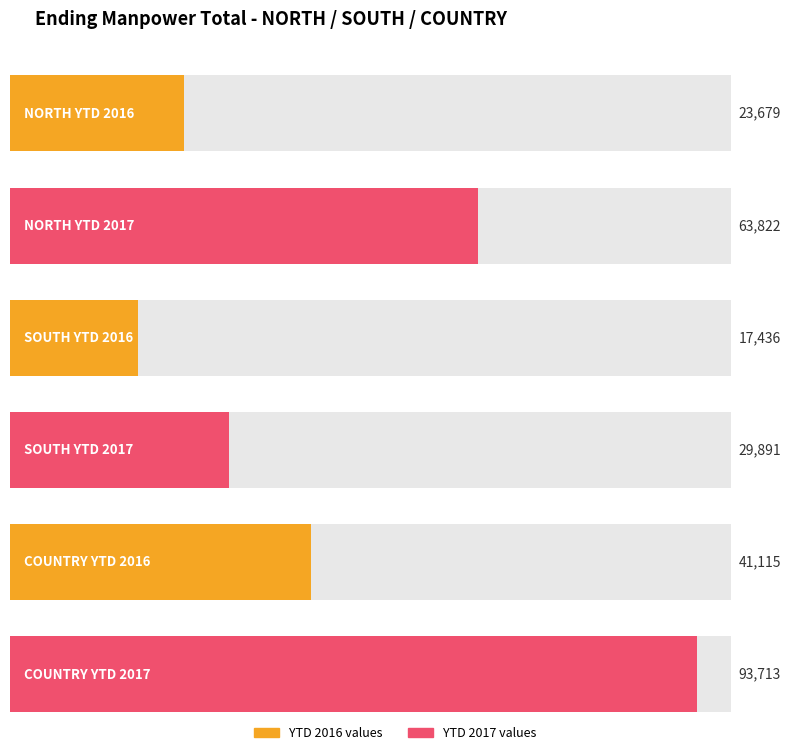

Rank the categories by YTD 2017 value from lowest to highest.

SOUTH, NORTH, COUNTRY